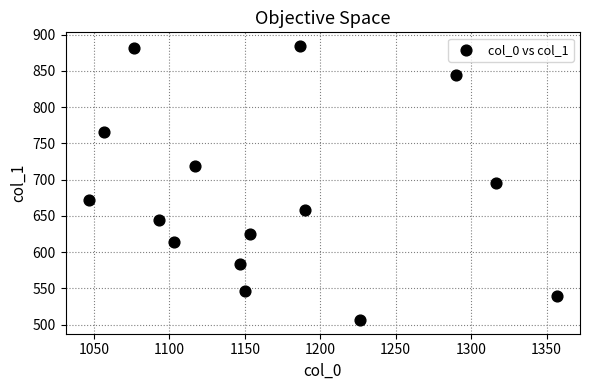

What is the range of X values (max minus min)?

310.0